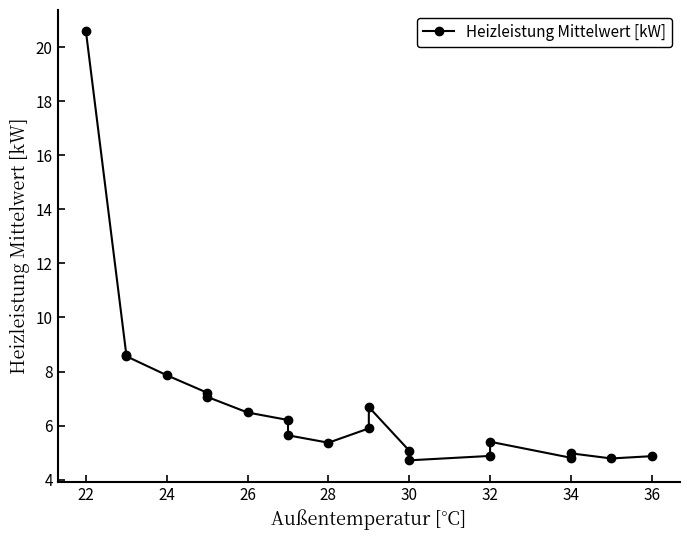

Between 30 and 34, which is larger?

30